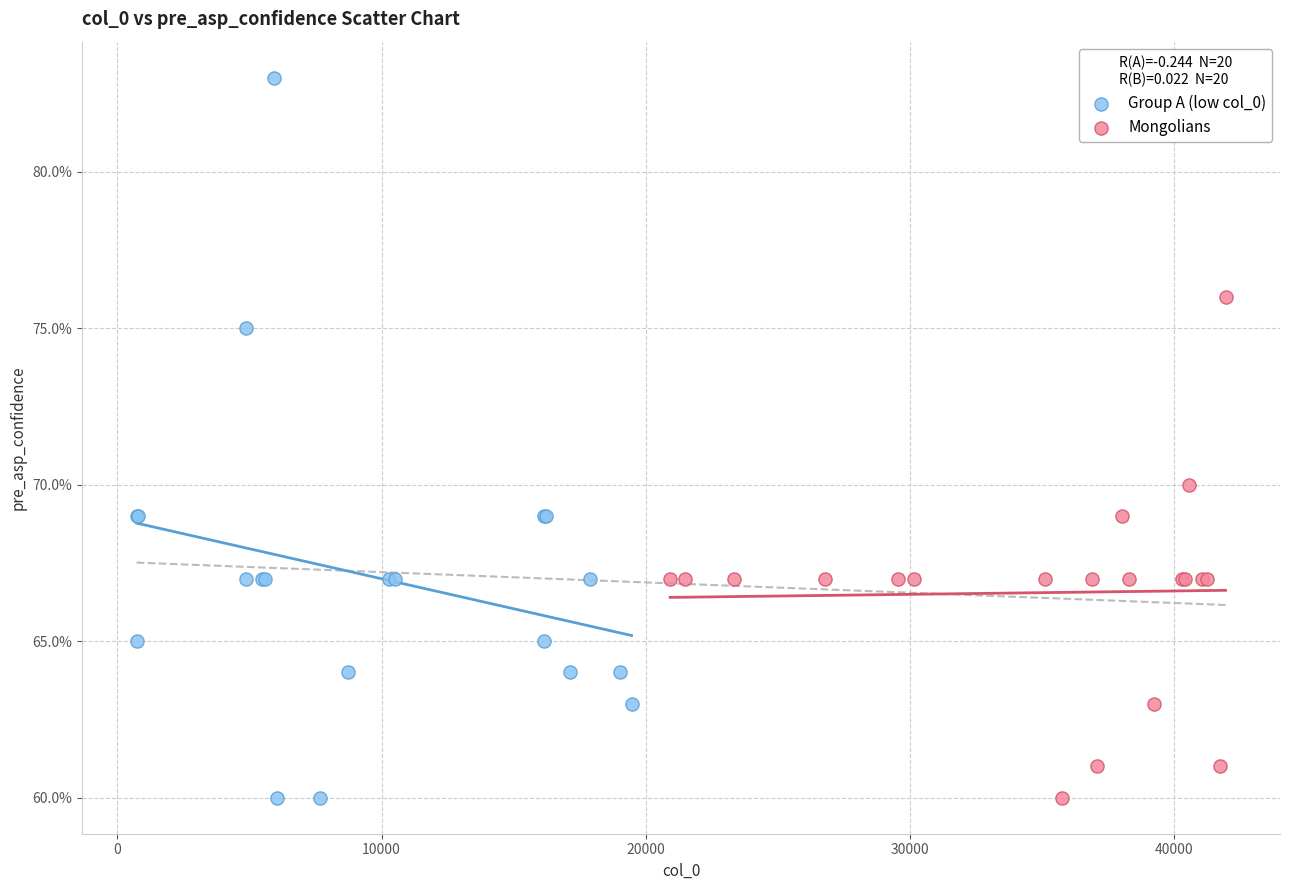

What are all the series names shown in the legend?

Group A (low col_0), Mongolians